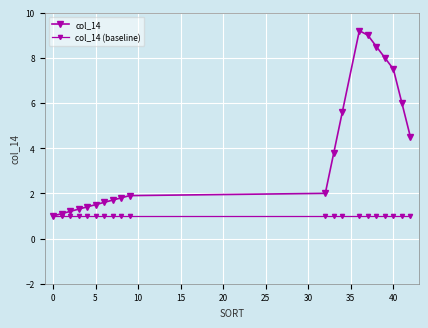

What is the minimum value shown in the chart?

1.0